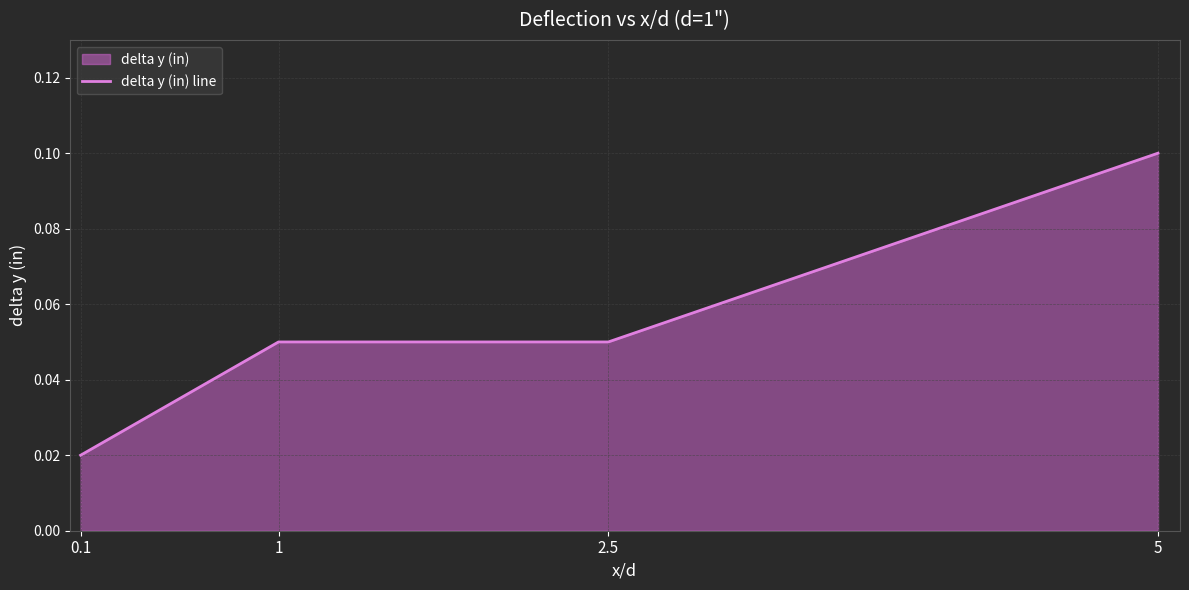

Count the number of data series in this chart.

1